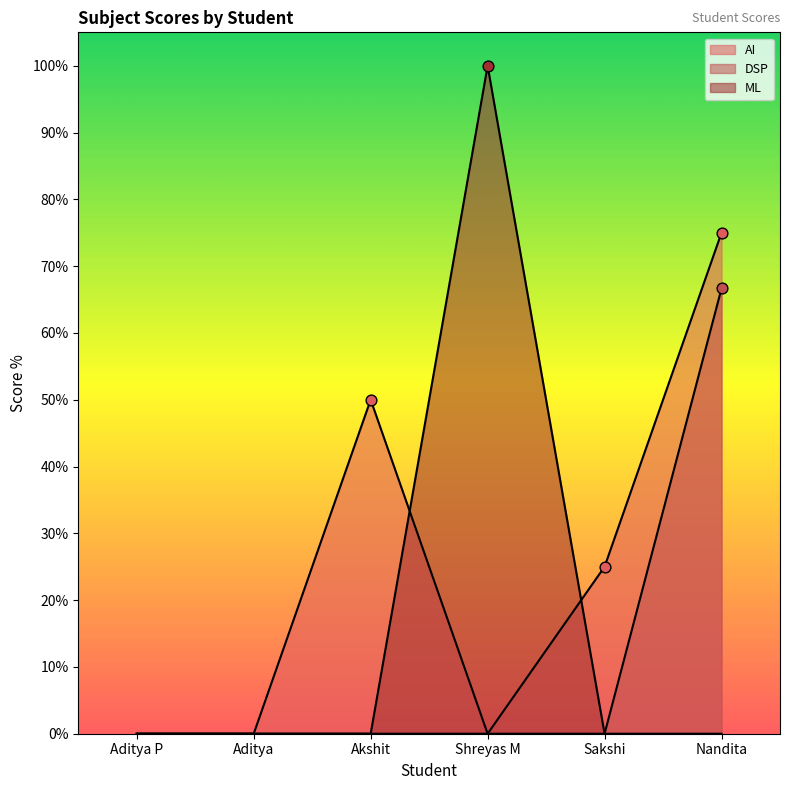

What are all the series names shown in the legend?

AI, DSP, ML